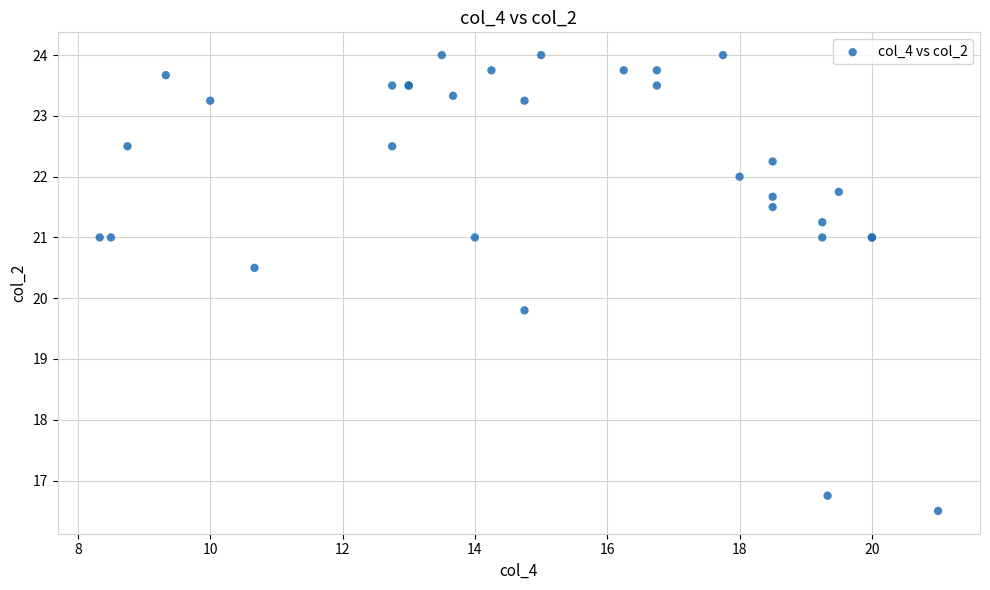

What Y value in the scatter plot is closest to 20?

19.8